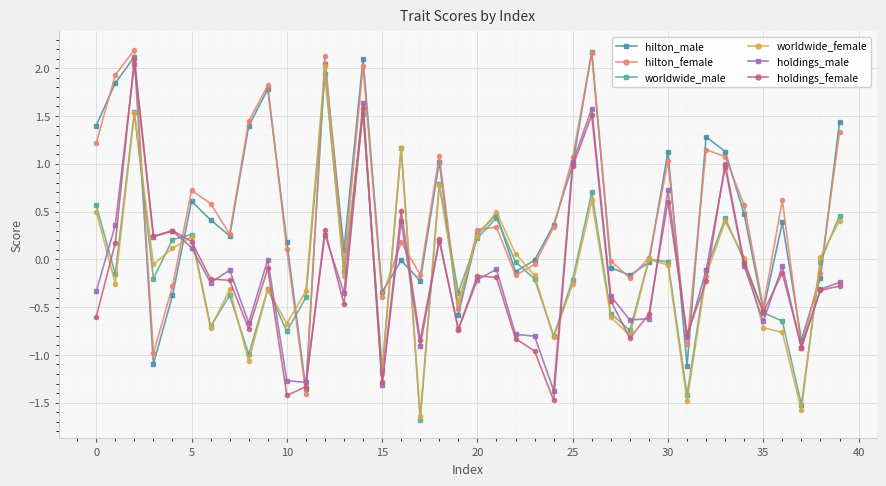

What are all the series names shown in the legend?

hilton_male, hilton_female, worldwide_male, worldwide_female, holdings_male, holdings_female